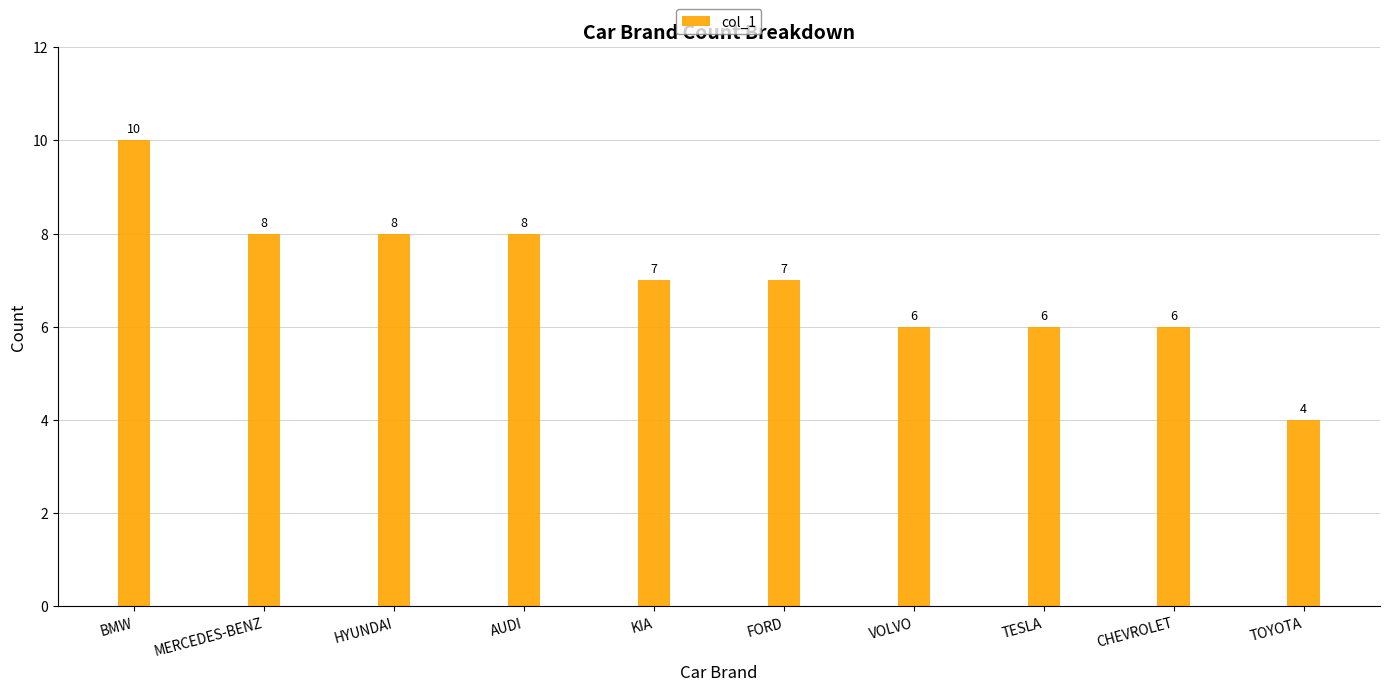

What is the difference between the maximum and minimum values?

6